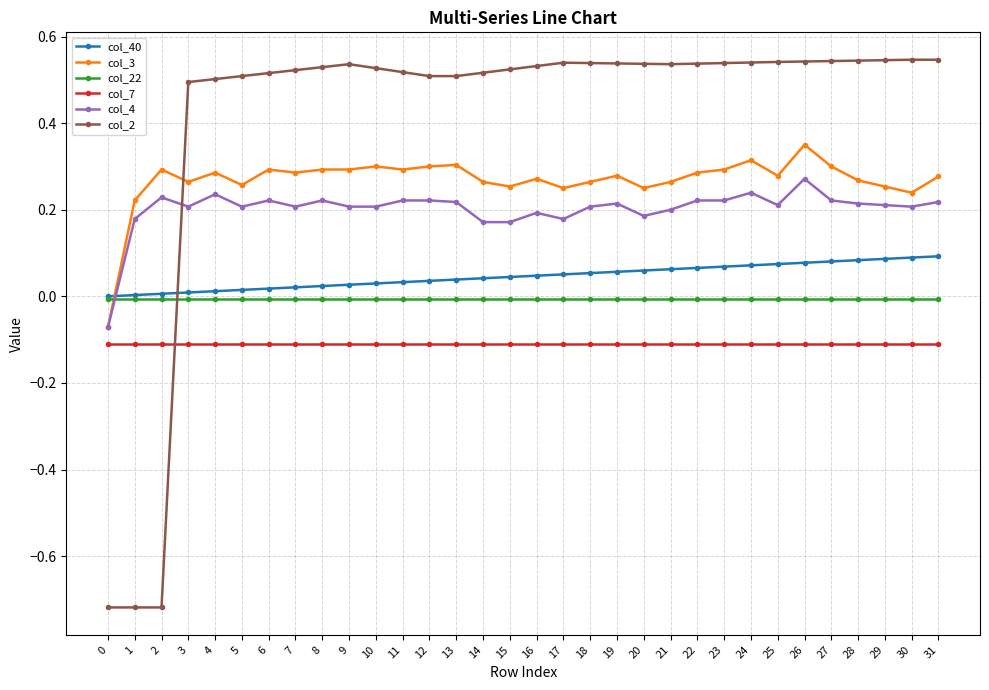

The value of col_3 at 3 is 0.1. True or false?

False